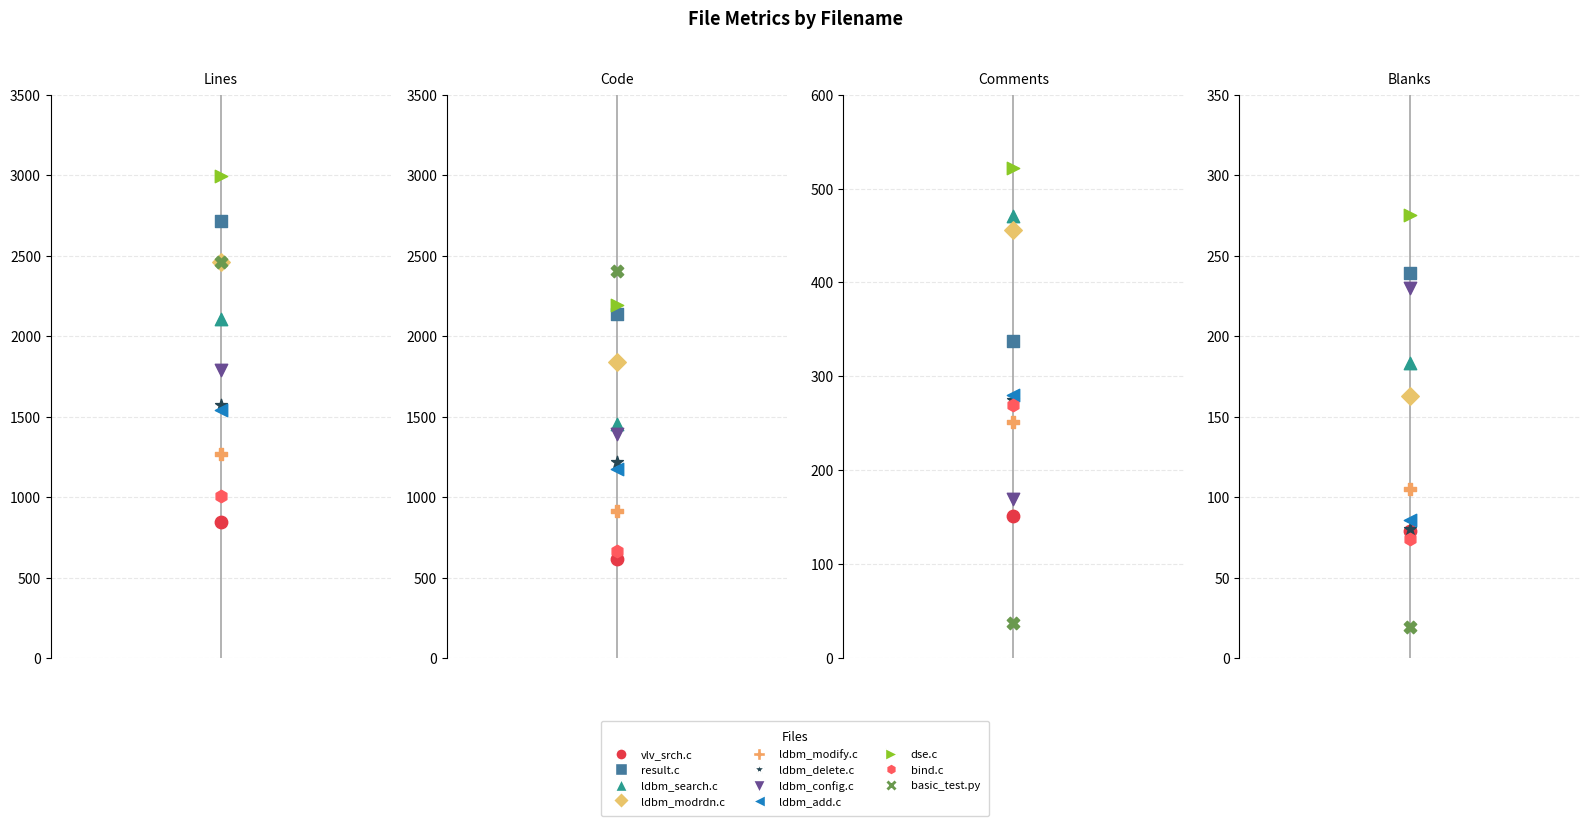

Is the value of Blanks at ldbm_delete.c greater than the value of Code at ldbm_delete.c?

No